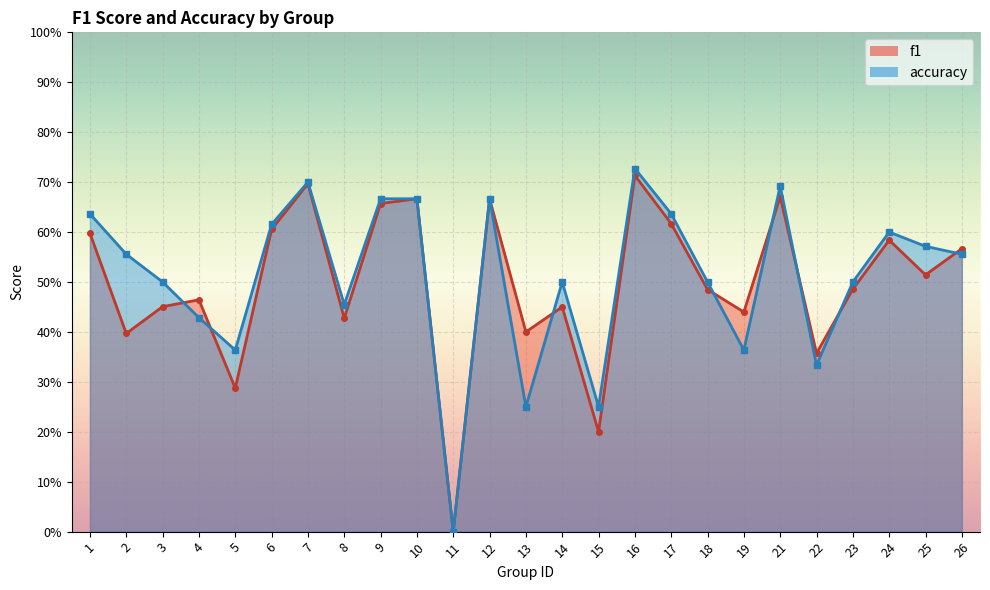

What are all the series names shown in the legend?

f1, accuracy